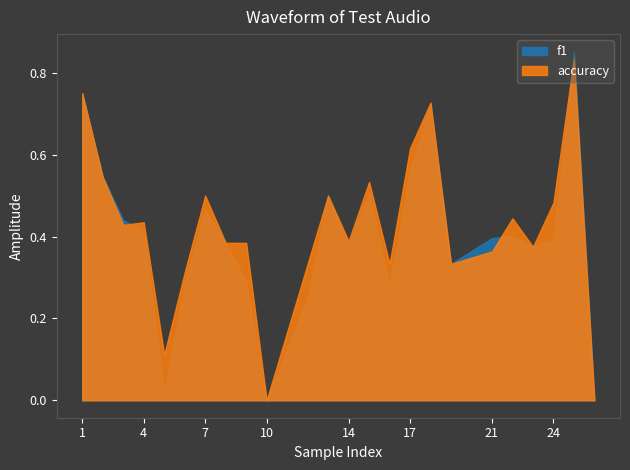

How many interior local peaks does the accuracy series have?

7